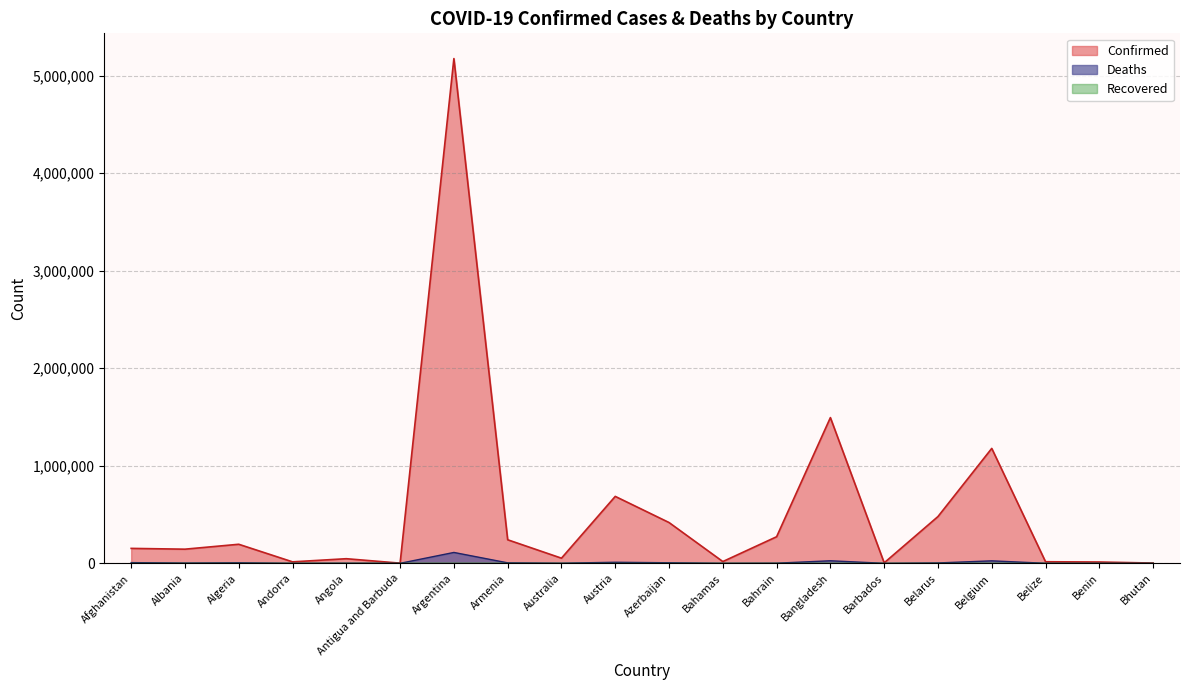

What is the total value across all series at Belarus?

483063